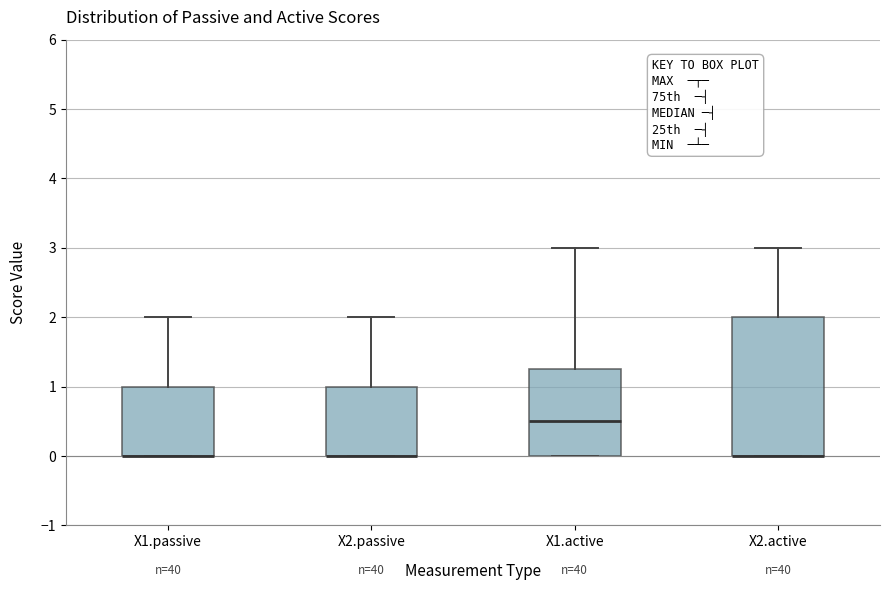

Where does the upper whisker of the box for X1.active end on the y-axis? The values are not printed on the chart, so give them approximately, as read against the axis.

3.0